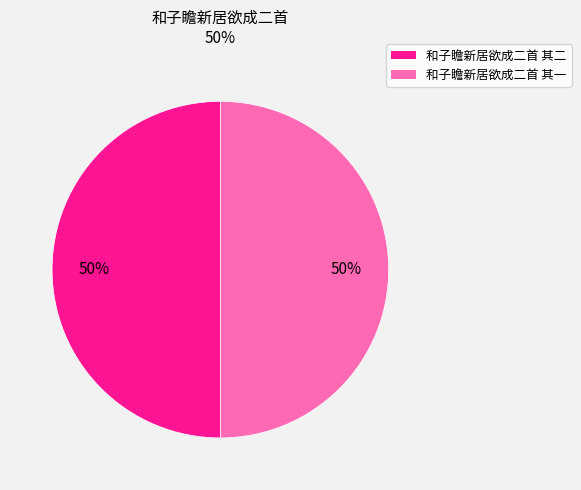

To the nearest percent, what is the average slice percentage?

50%